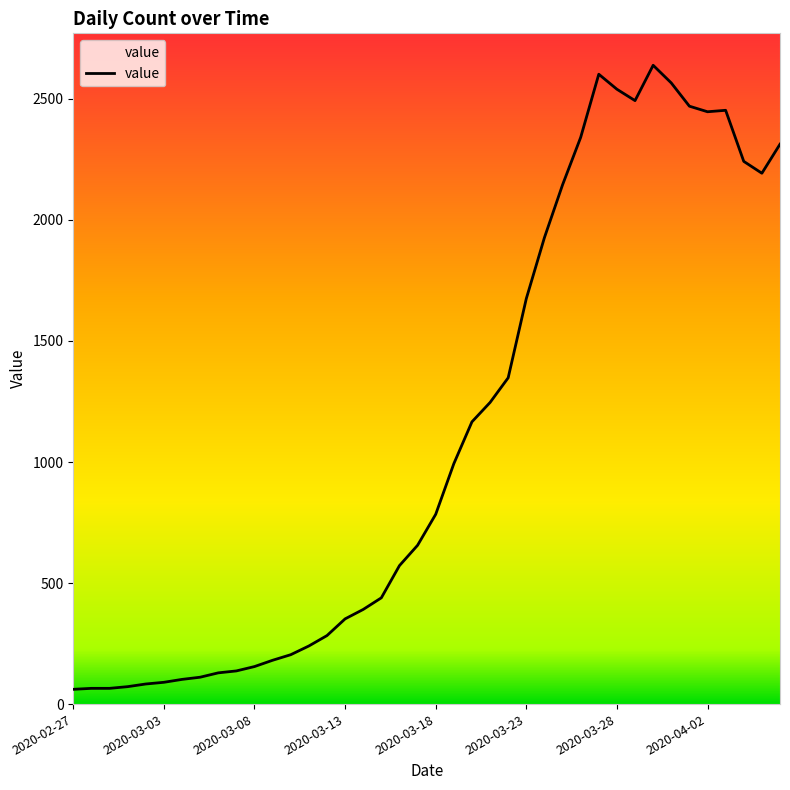

What is the smallest value displayed?

61